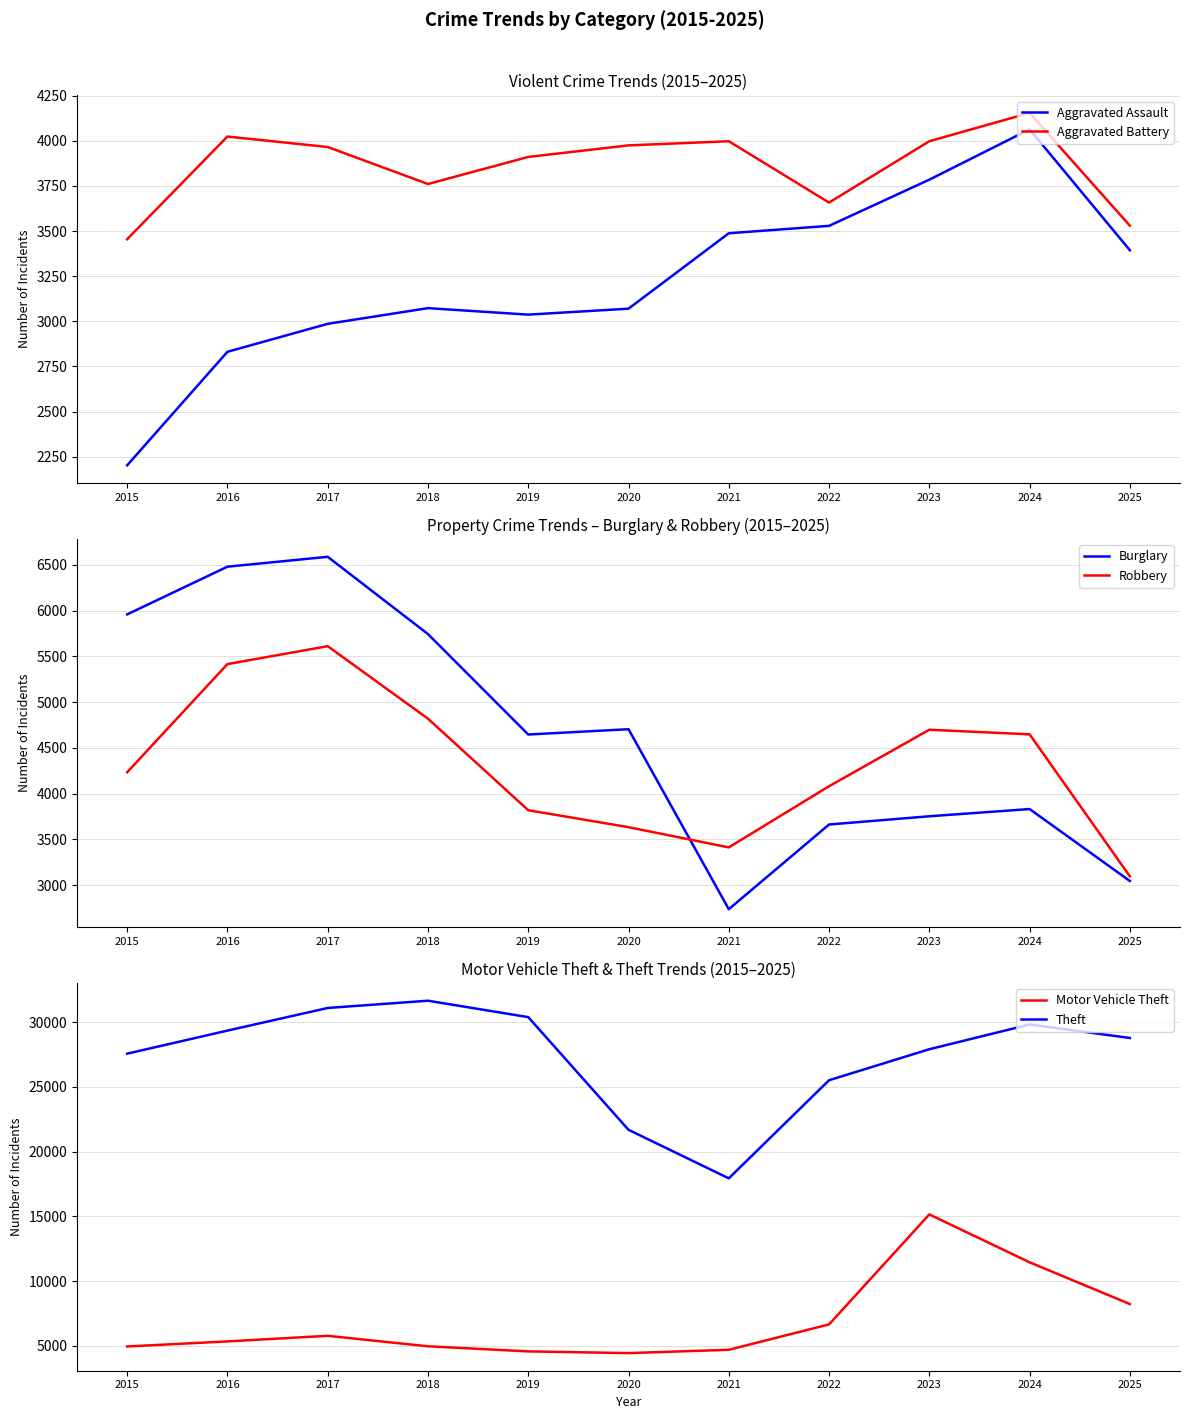

How many values in the Motor Vehicle Theft series are below 5338?

5